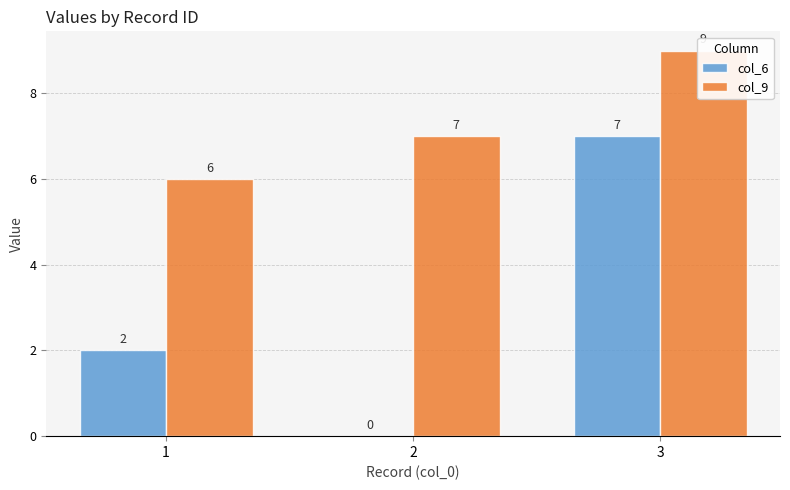

Which has a higher value, 2 or 1?

1